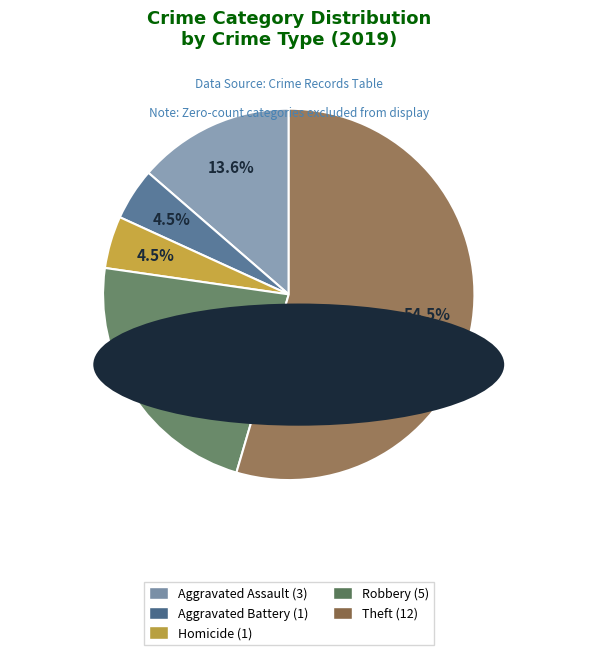

Is there a majority slice in this chart?

Yes